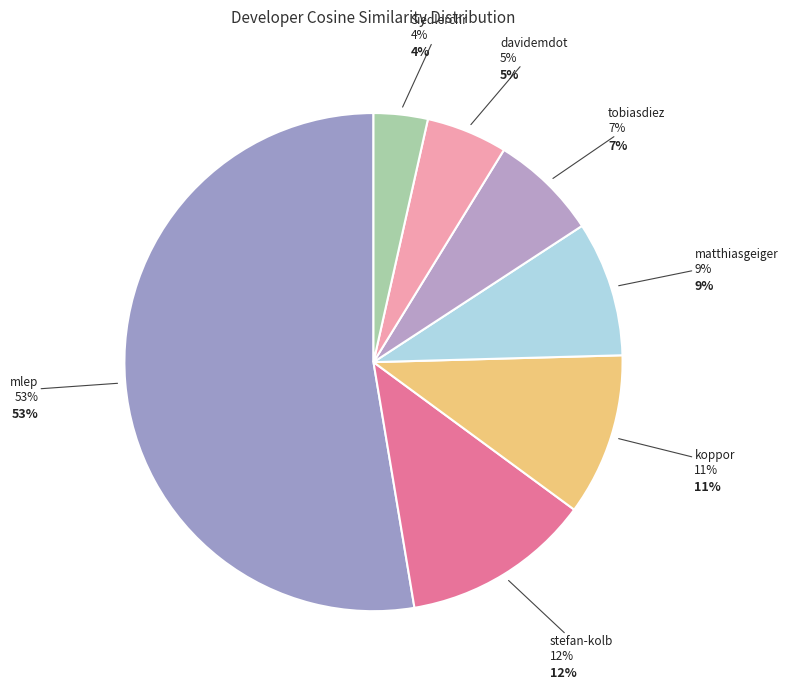

True or false: Siedlerchr accounts for 4% of the total.

True